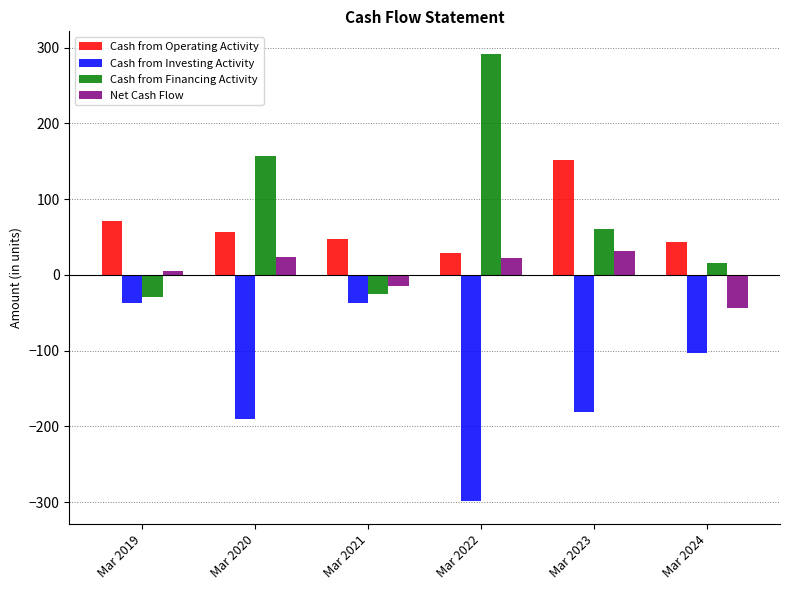

What is the total value across all series at Mar 2021?

-28